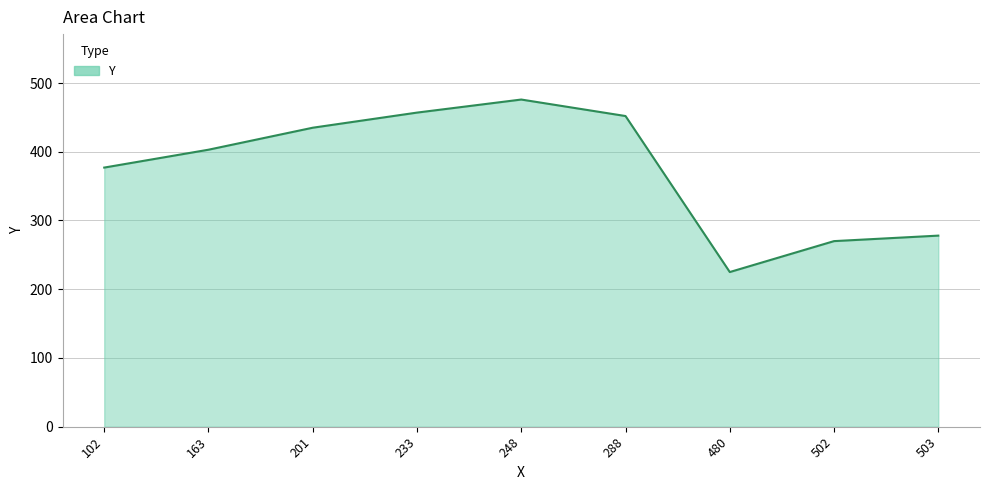

Is it true that the value at 201 is 435?

True